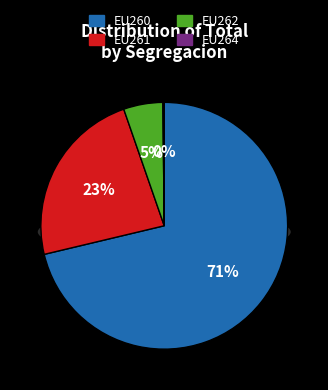

Is there a majority slice in this chart?

Yes